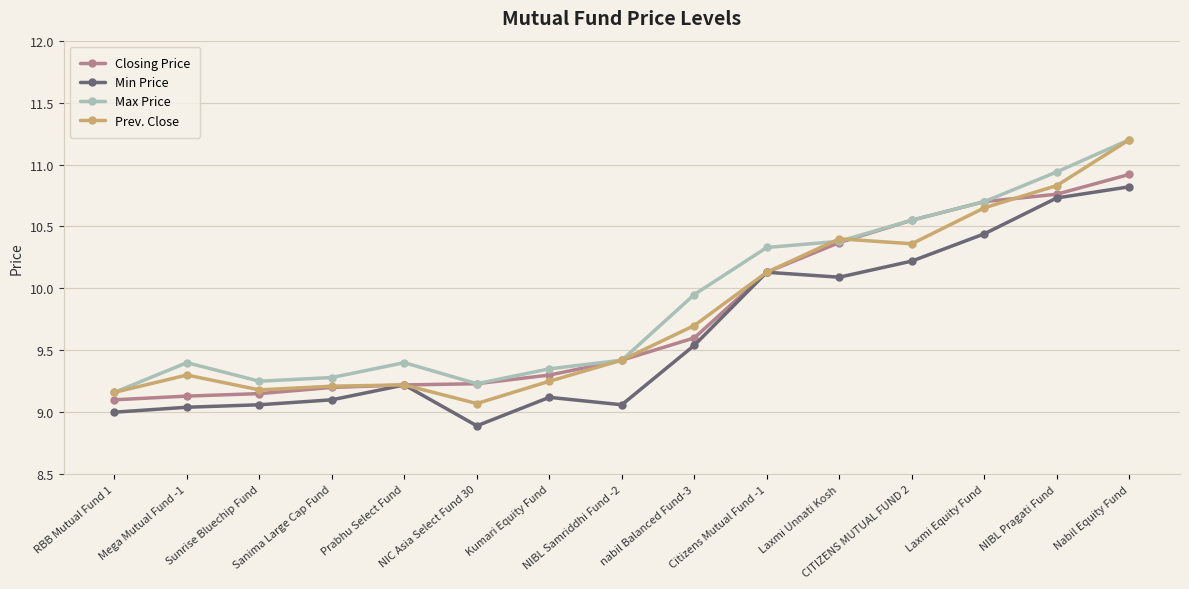

What is the highest value of the Max Price series?

11.2